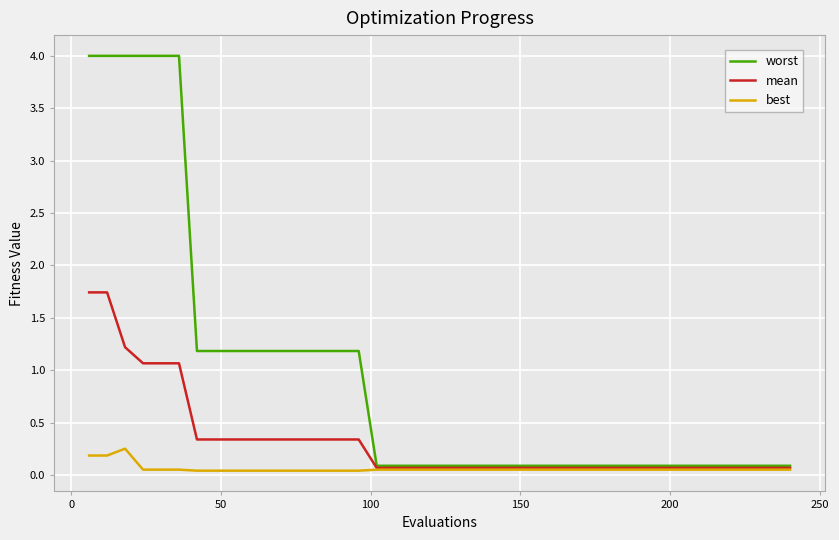

List the series in order of their overall mean, lowest first.

best, mean, worst